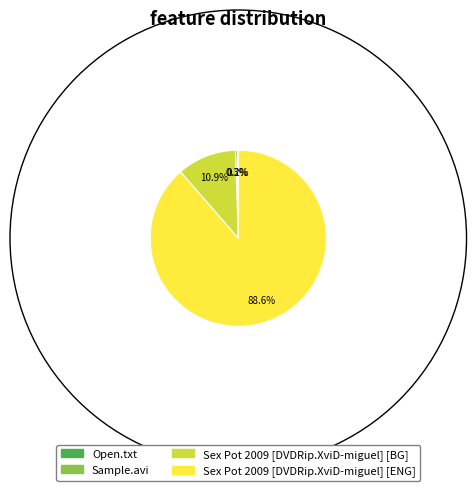

What is the largest slice in the pie chart?

Sex Pot 2009 [DVDRip.XviD-miguel] [ENG]